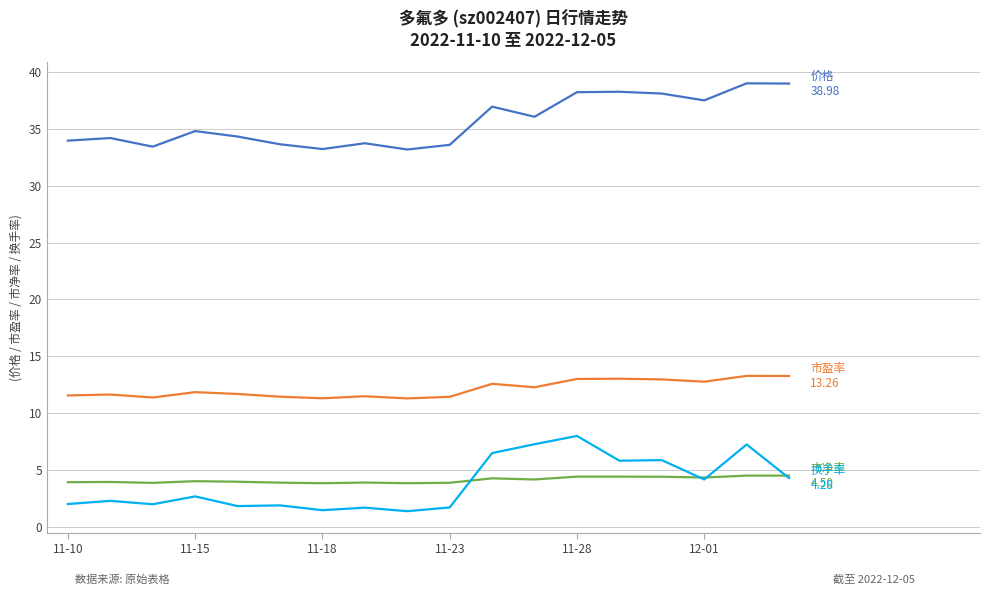

What is the greatest value displayed?

39.0